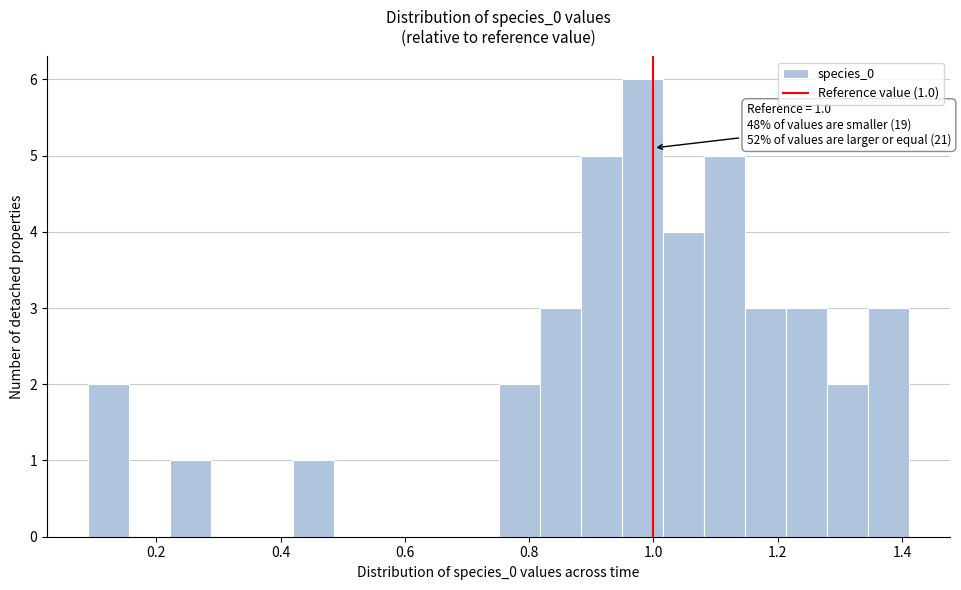

Around what value on the x-axis is the tallest bar? Give the approximate position of its centre, as read against the axis.

0.98